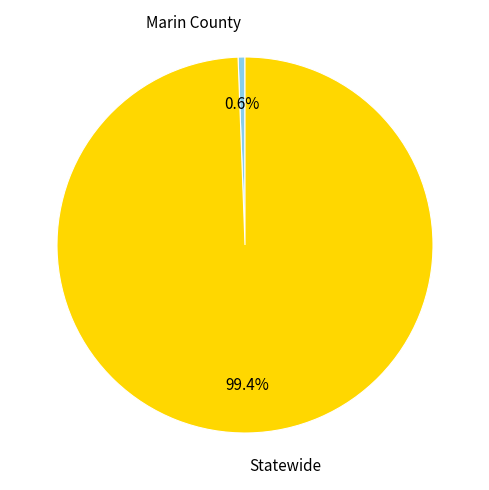

What is the majority slice?

Statewide